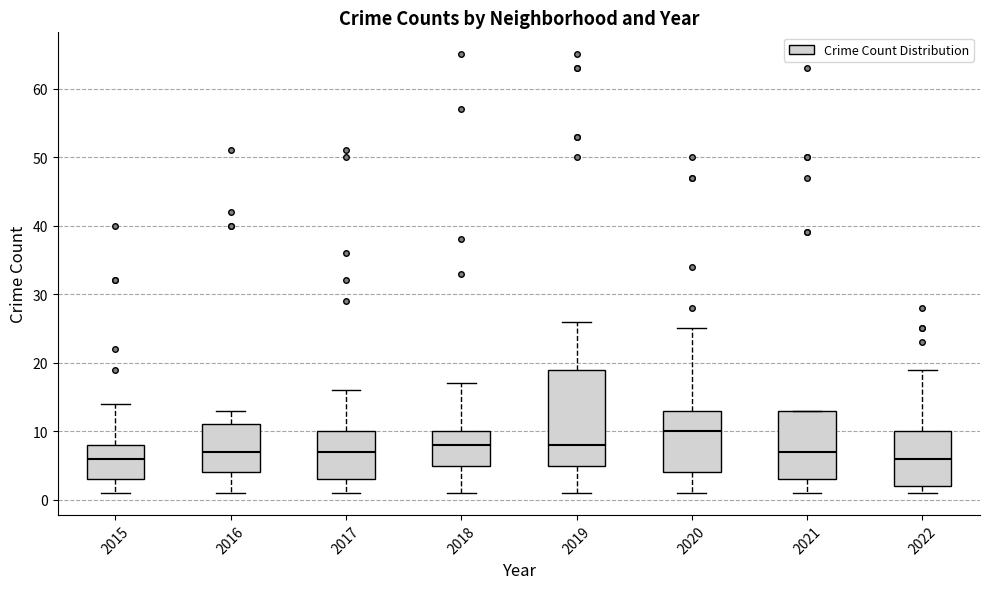

Where does the upper whisker of the box at x = 2019 end on the y-axis? The values are not printed on the chart, so give them approximately, as read against the axis.

26